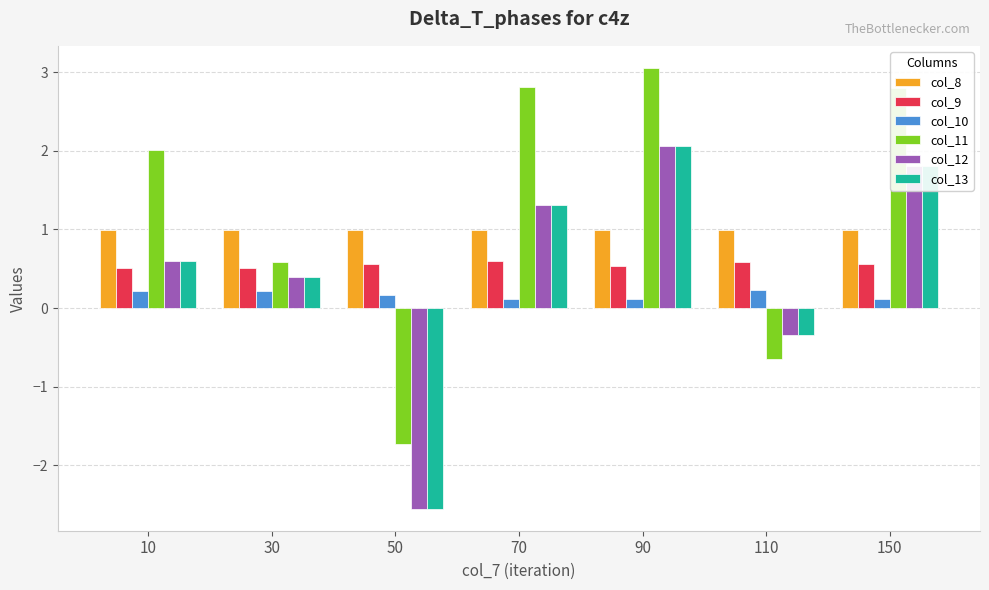

At which label does col_11 reach its peak?

90